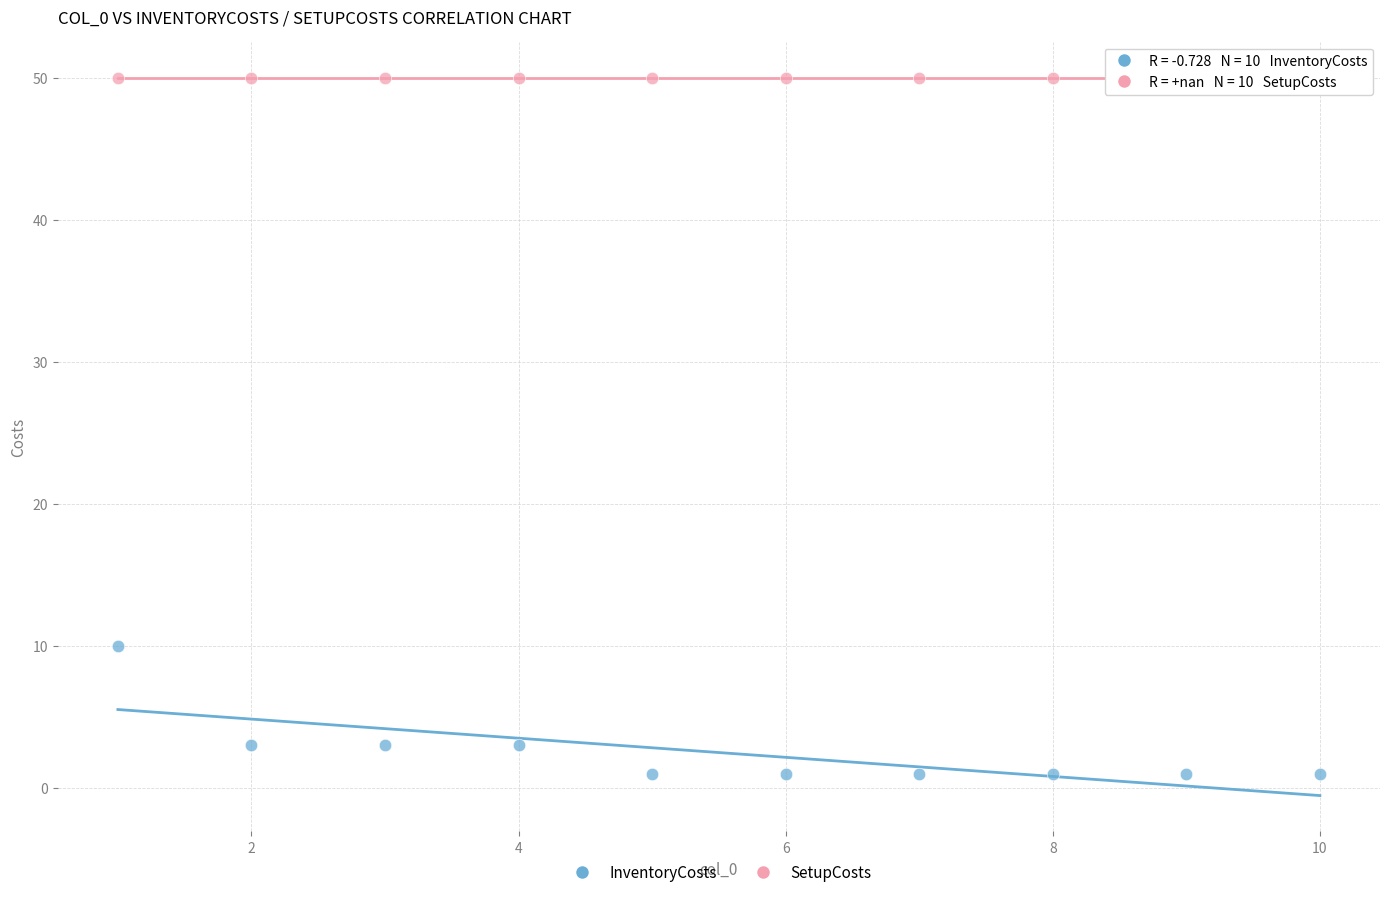

Across all series, what Y value is closest to 25?

10